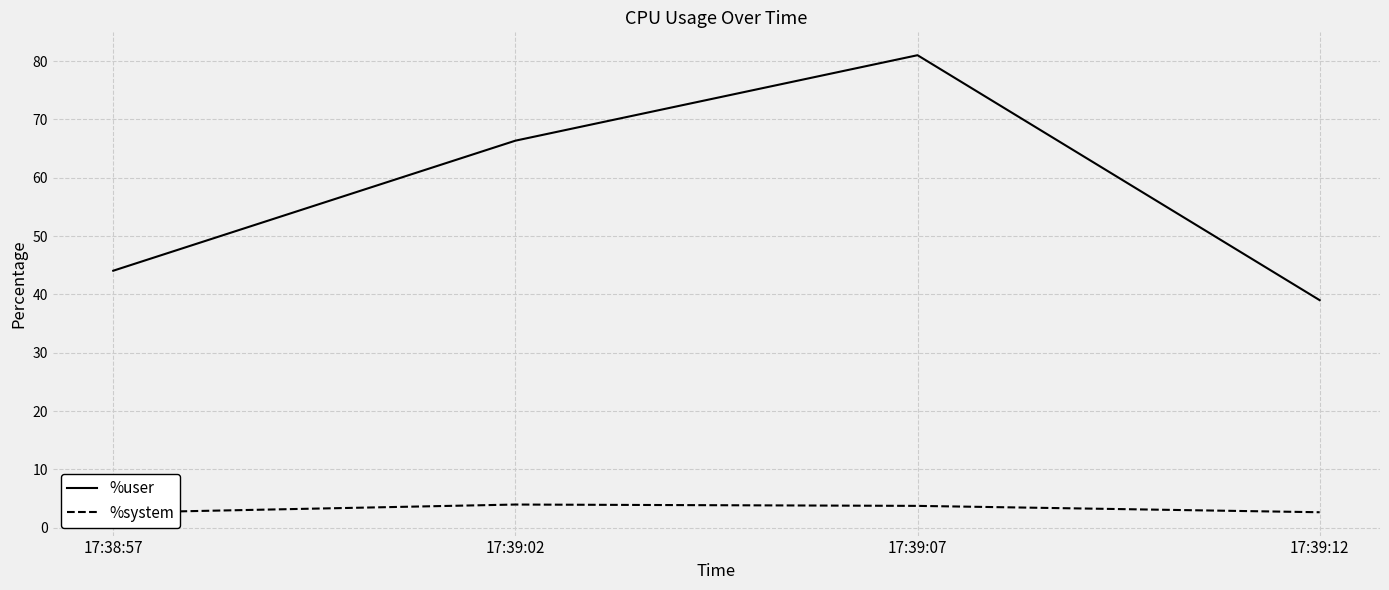

The %system series shows 2.7 at 17:39:12. True or false?

True